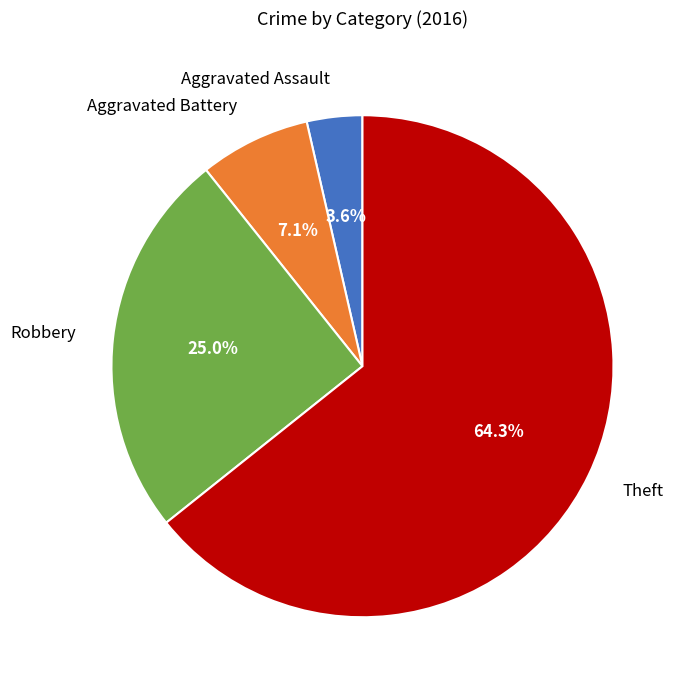

Rank the categories by value from highest to lowest.

Theft, Robbery, Aggravated Battery, Aggravated Assault